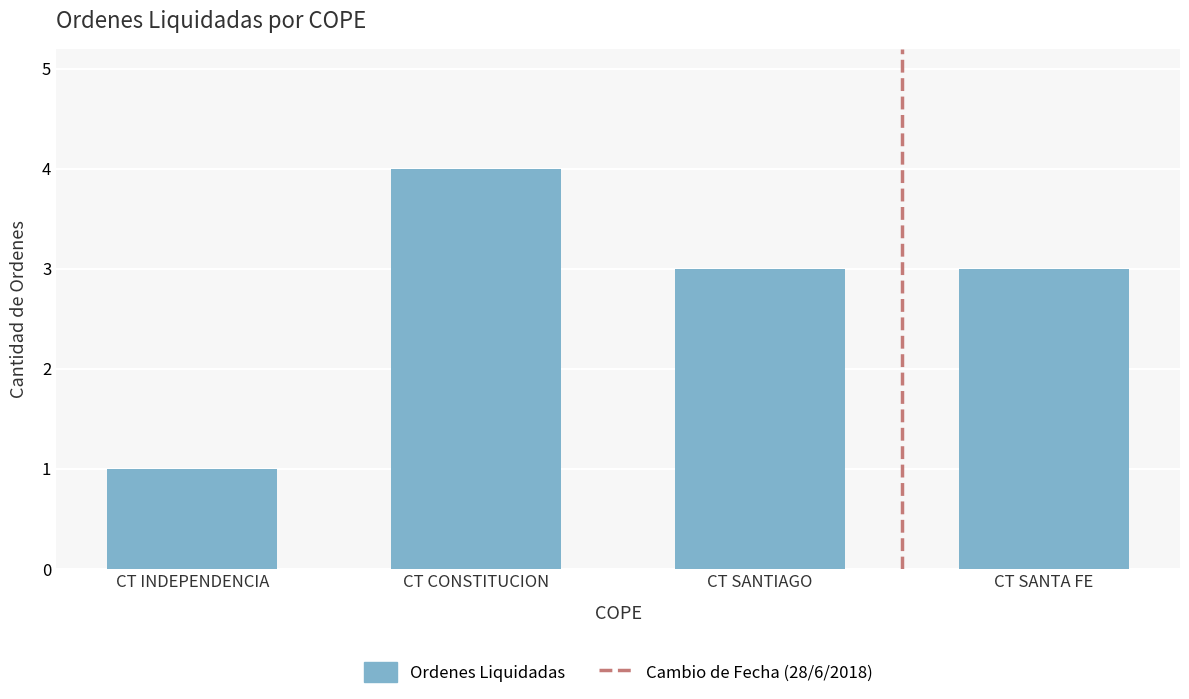

What is the approximate value at CT CONSTITUCION?

4